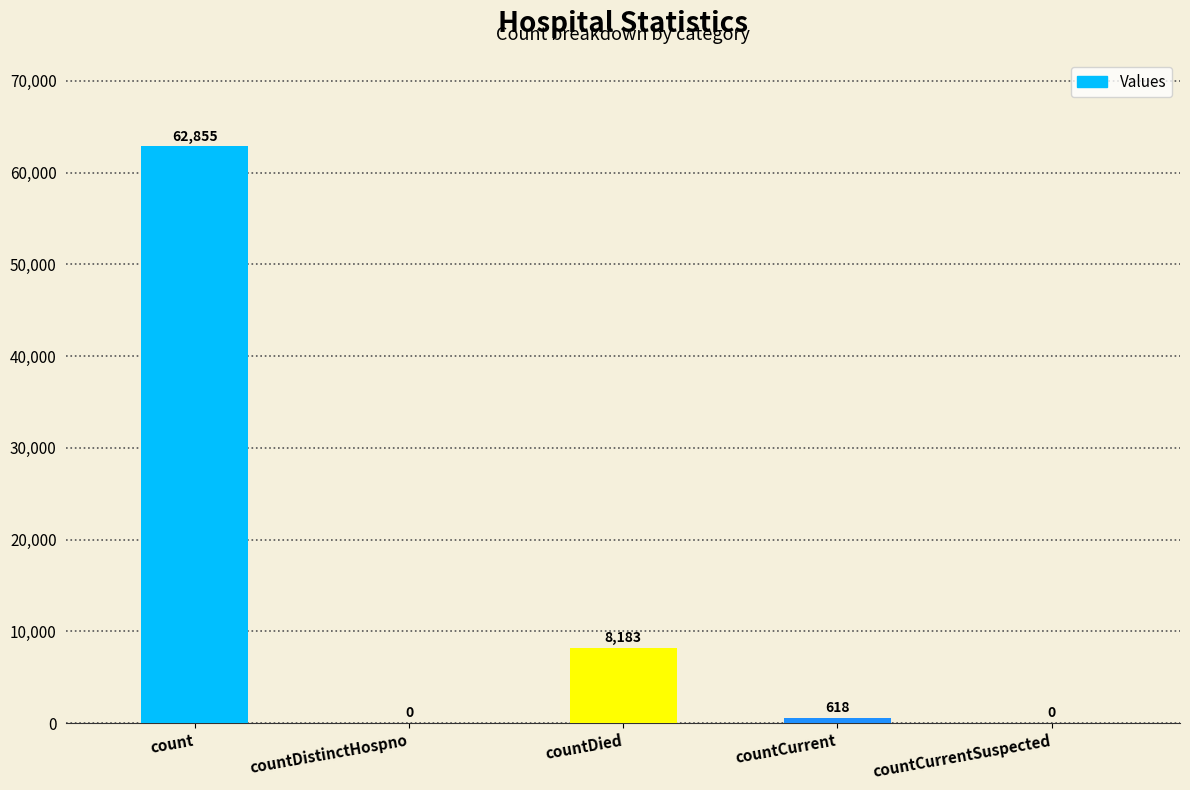

True or false: the data shows 618 at countCurrent.

True